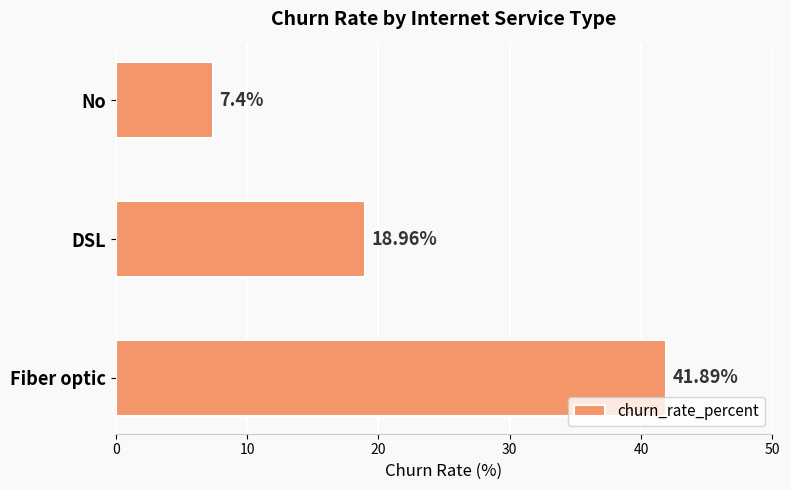

At which category does the chart reach its peak across all series?

Fiber optic